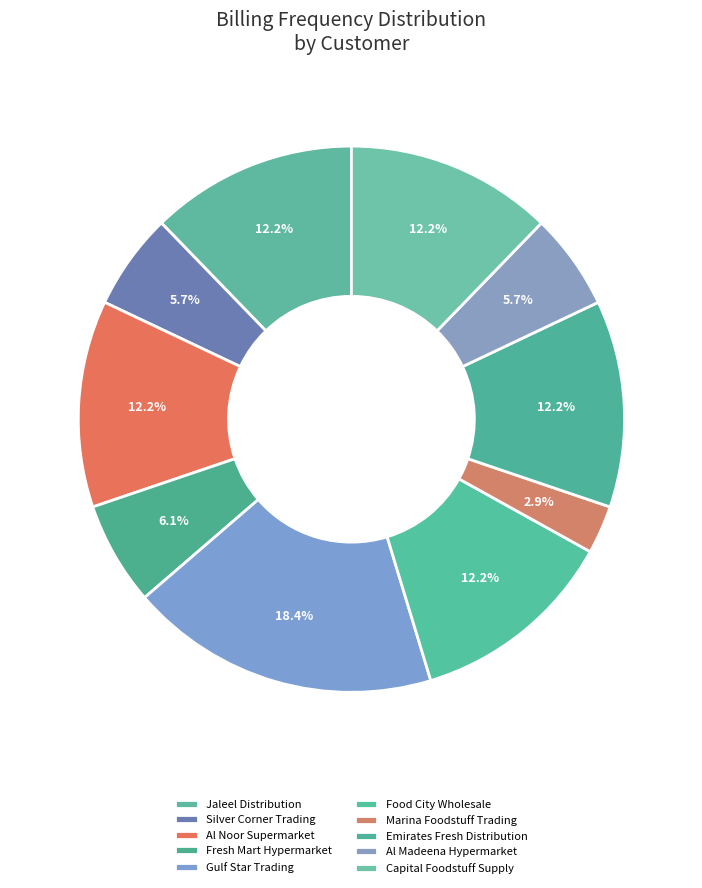

To the nearest percent, what is the difference between the largest and smallest slice percentages?

16%